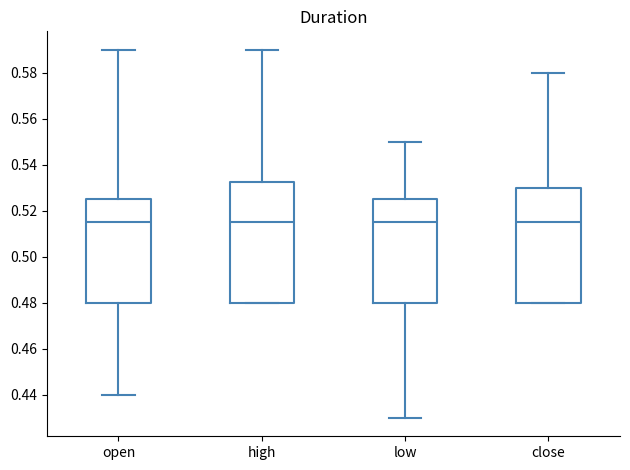

Reading left to right, read every box against the y-axis: the position of its median line, the range the box covers, and the ends of its whiskers. The values are not printed on the chart, so give them approximately, as read against the axis.

open: median 0.516, box 0.480 to 0.526, whiskers 0.440 to 0.590
high: median 0.516, box 0.480 to 0.532, whiskers 0.480 to 0.590
low: median 0.516, box 0.480 to 0.526, whiskers 0.430 to 0.550
close: median 0.516, box 0.480 to 0.530, whiskers 0.480 to 0.580